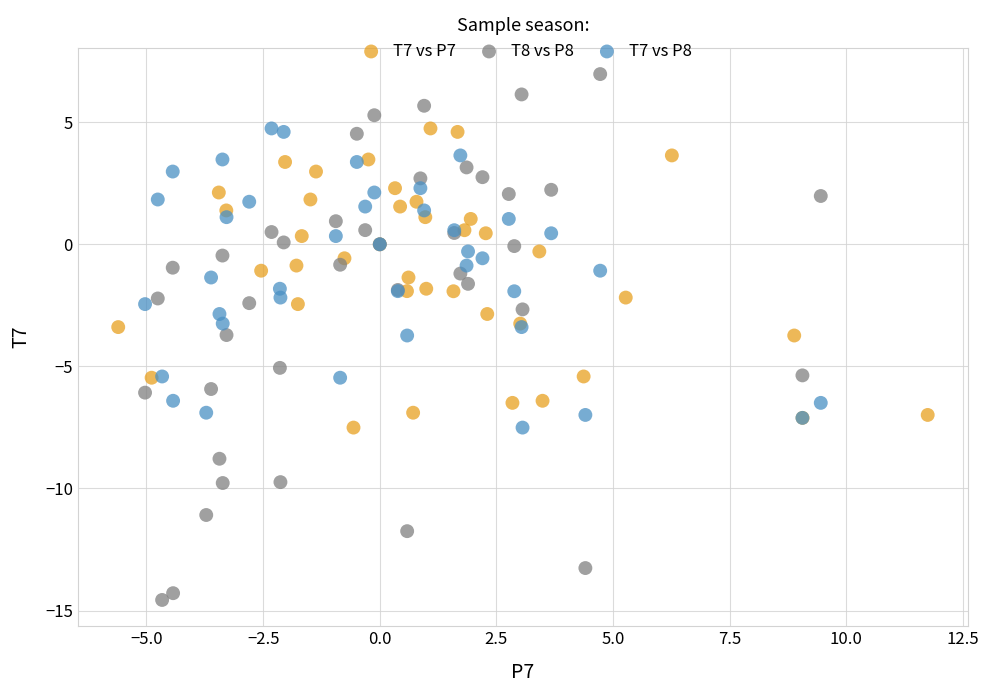

Which series contains the lowest Y value?

T8 vs P8